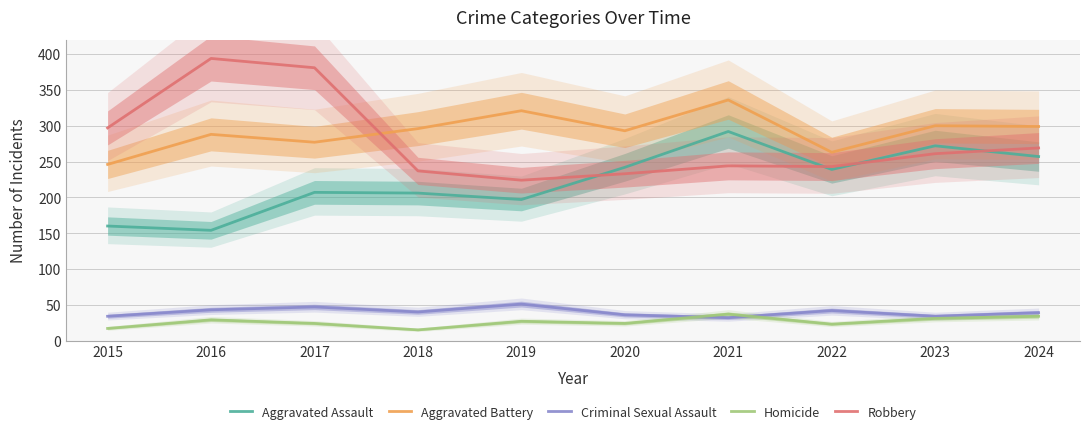

Reading right to left, what are all the values shown in this chart?

Aggravated Assault: 2024=257	2023=272	2022=239	2021=292	2020=242	2019=197	2018=206	2017=207	2016=154	2015=160
Aggravated Battery: 2024=299	2023=300	2022=263	2021=336	2020=293	2019=321	2018=296	2017=277	2016=288	2015=246
Criminal Sexual Assault: 2024=39	2023=34	2022=42	2021=32	2020=36	2019=51	2018=40	2017=47	2016=43	2015=34
Homicide: 2024=34	2023=31	2022=23	2021=37	2020=24	2019=27	2018=15	2017=24	2016=29	2015=17
Robbery: 2024=269	2023=261	2022=243	2021=244	2020=233	2019=224	2018=237	2017=381	2016=394	2015=297